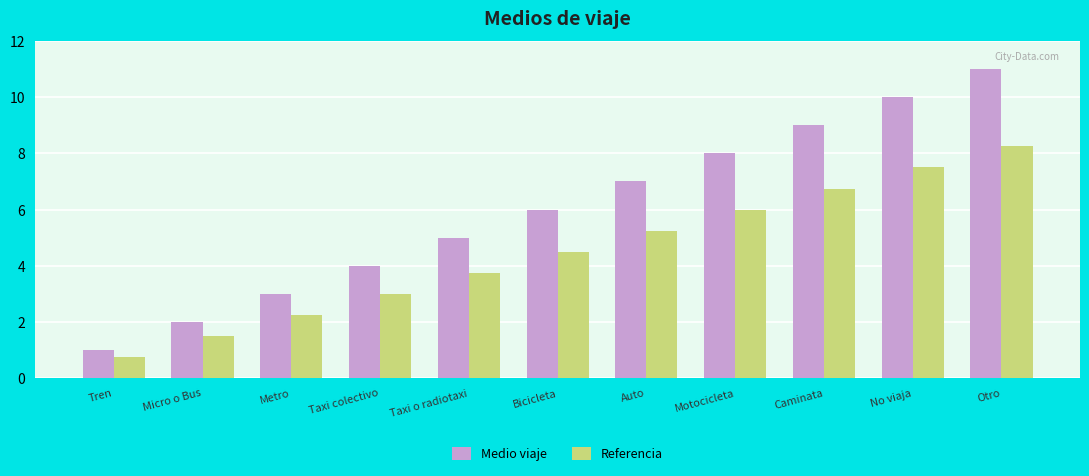

Is it true that Referencia equals 7.5 at No viaja?

True